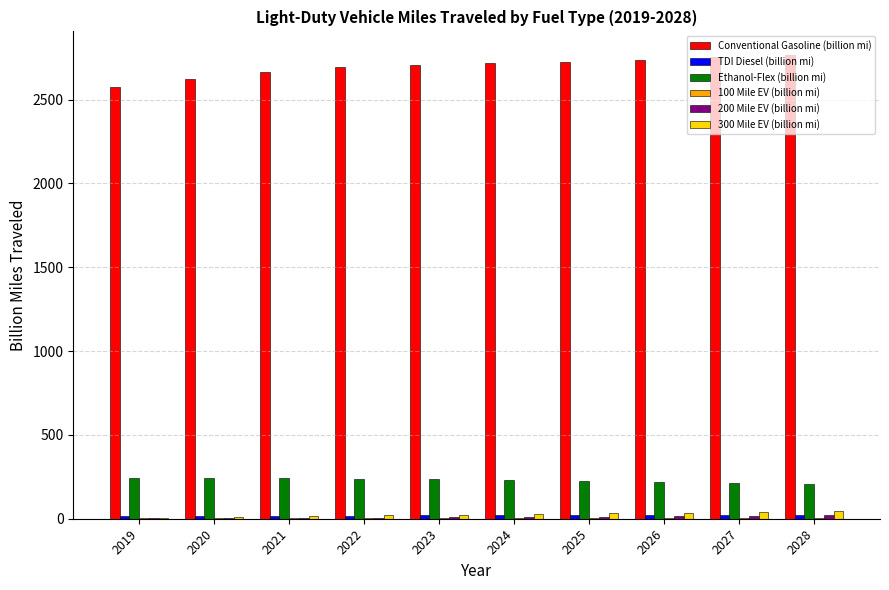

What is the spread (max minus min) of values at 2022?

2691.2